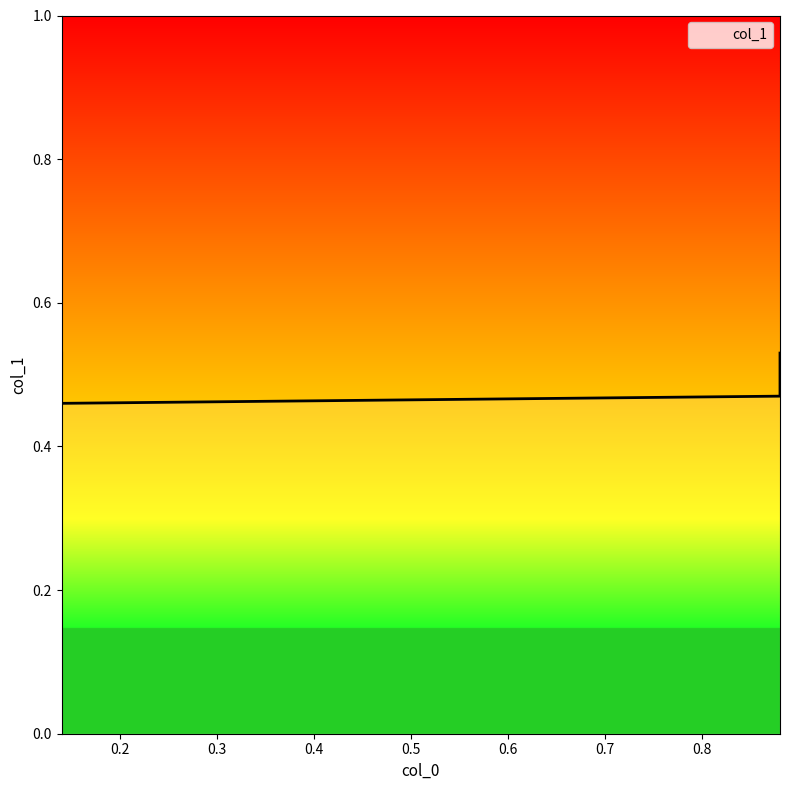

Rank the categories by value from highest to lowest.

0.14, 0.88, 0.88, 0.14